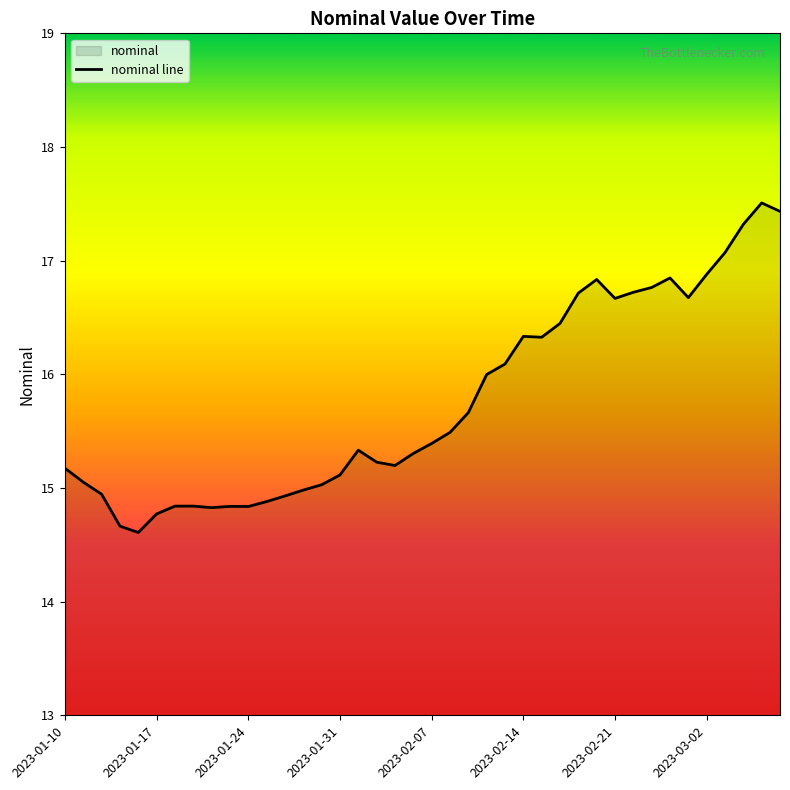

True or false: the data shows 15.3 at 2023-02-04.

True